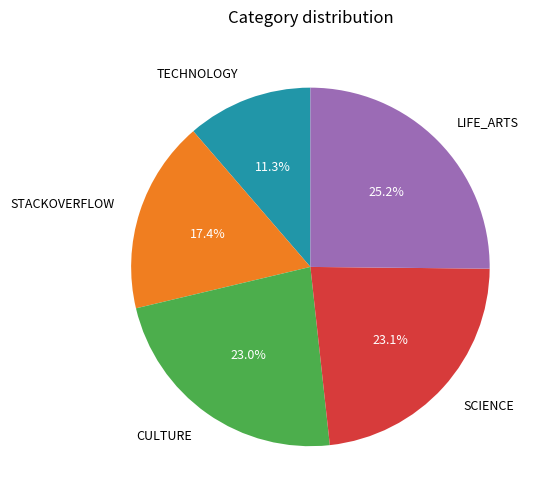

Does TECHNOLOGY account for over 50% of the chart?

No